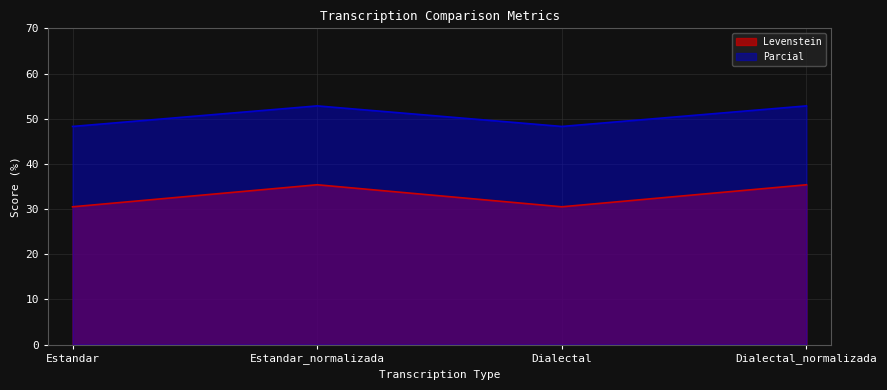

Which has a higher value, Estandar_normalizada or Dialectal?

Estandar_normalizada